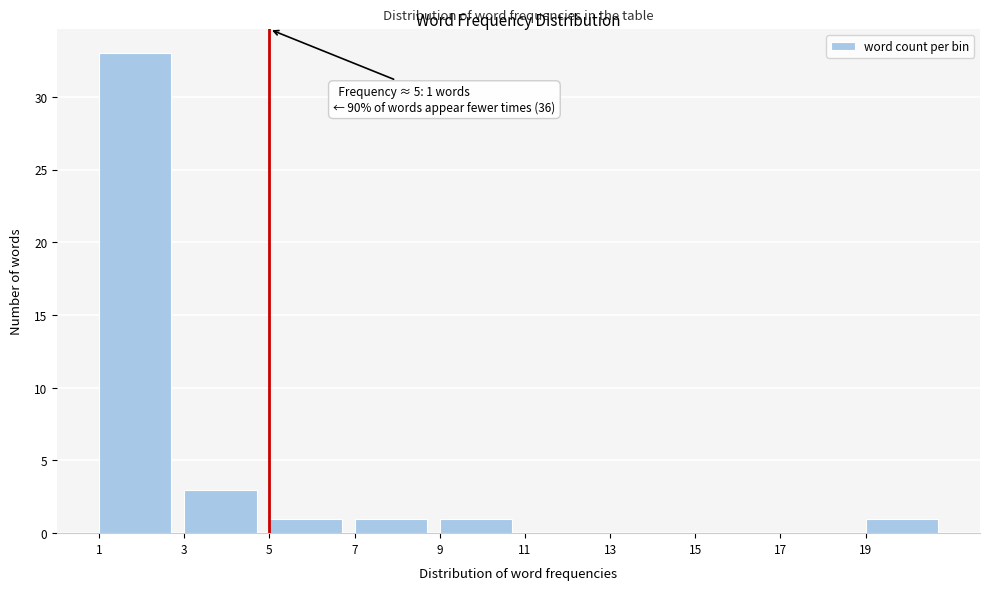

Which range on the x-axis has the tallest bar?

1 to 3